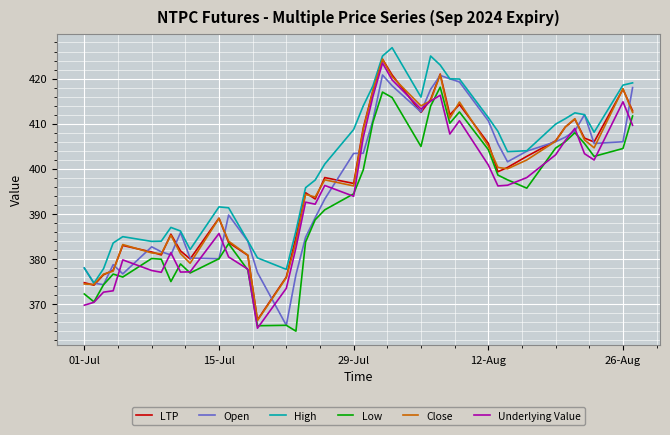

Which series has the largest total across all categories?

High